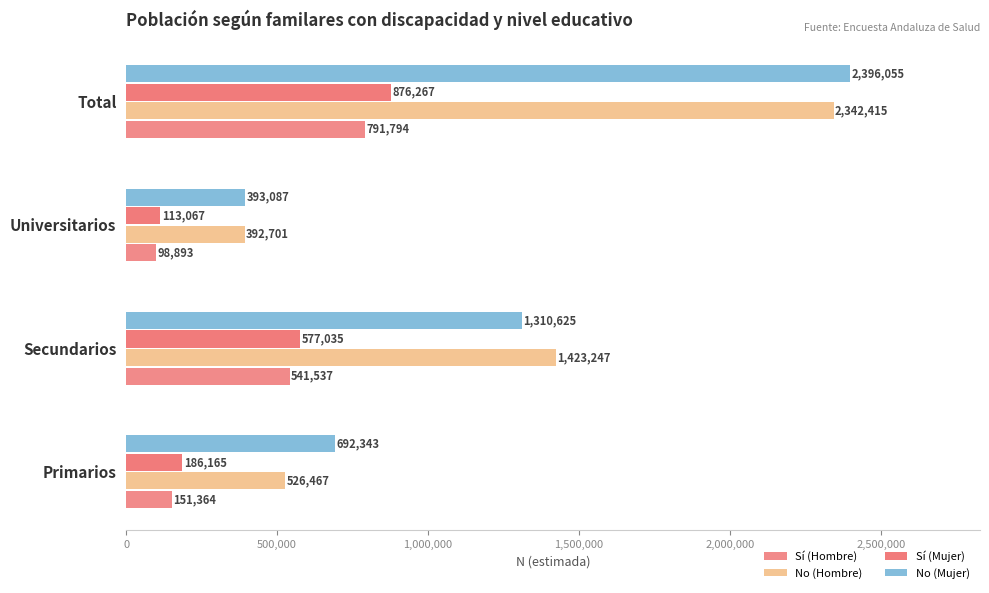

At which label is No (Mujer) closest to 1394571?

Secundarios